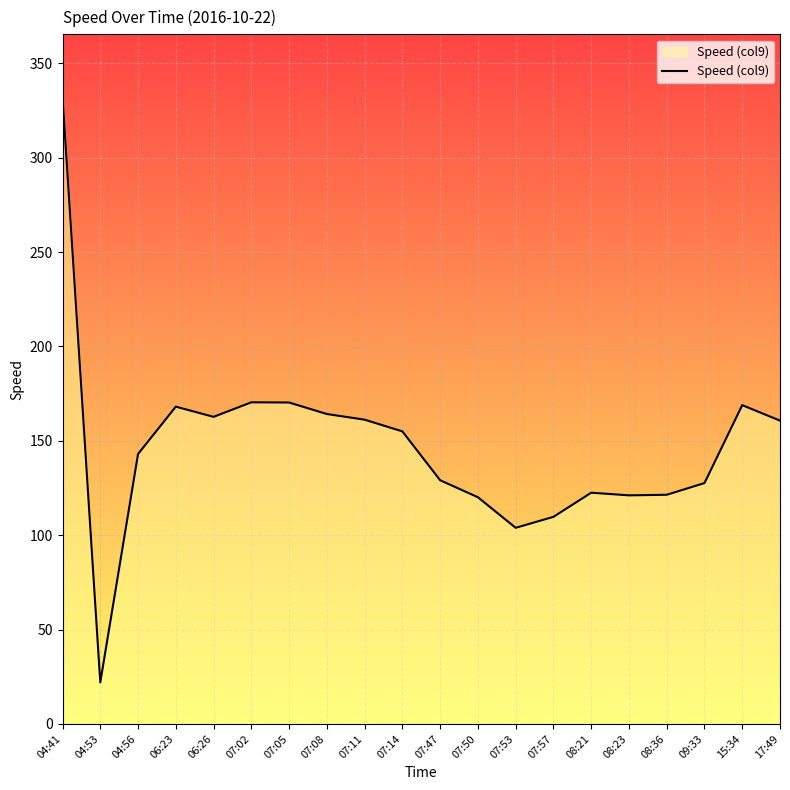

What is the approximate value at 06:23?

168.1